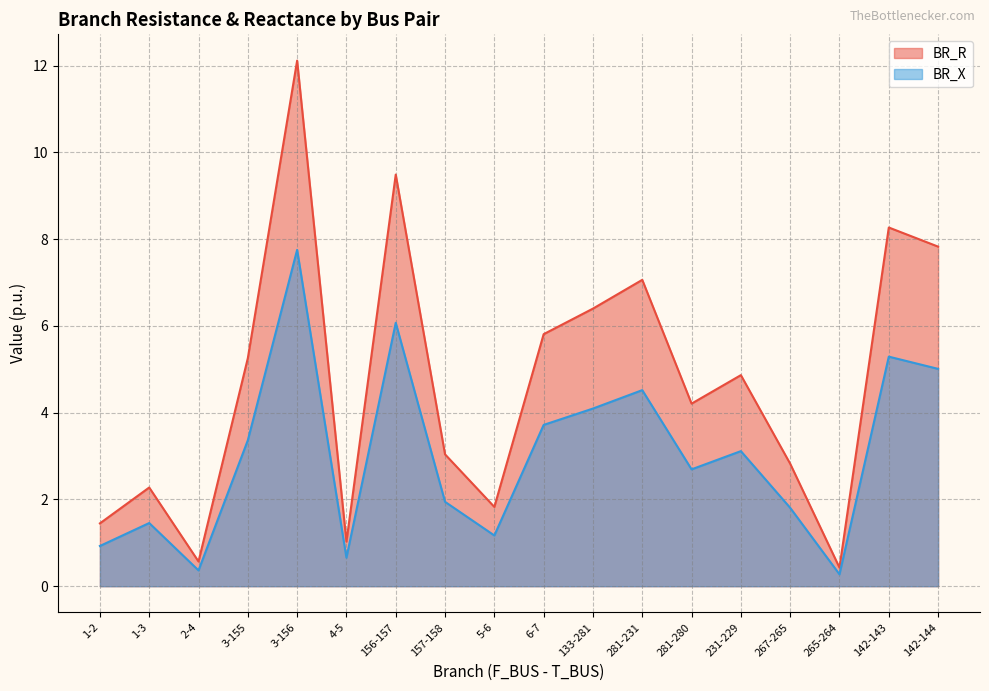

Rank the series by their maximum value, from highest to lowest.

BR_R, BR_X